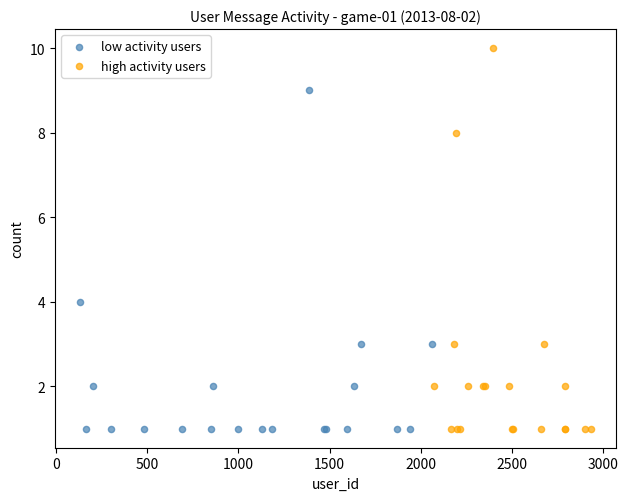

Which series contains the highest Y value?

high activity users